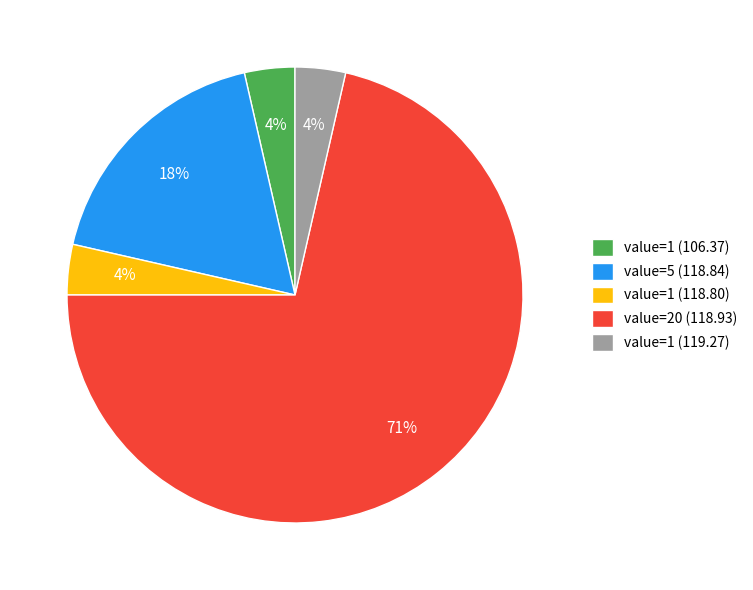

What percentage is the value=1 (106.37) slice, to the nearest percent?

4%